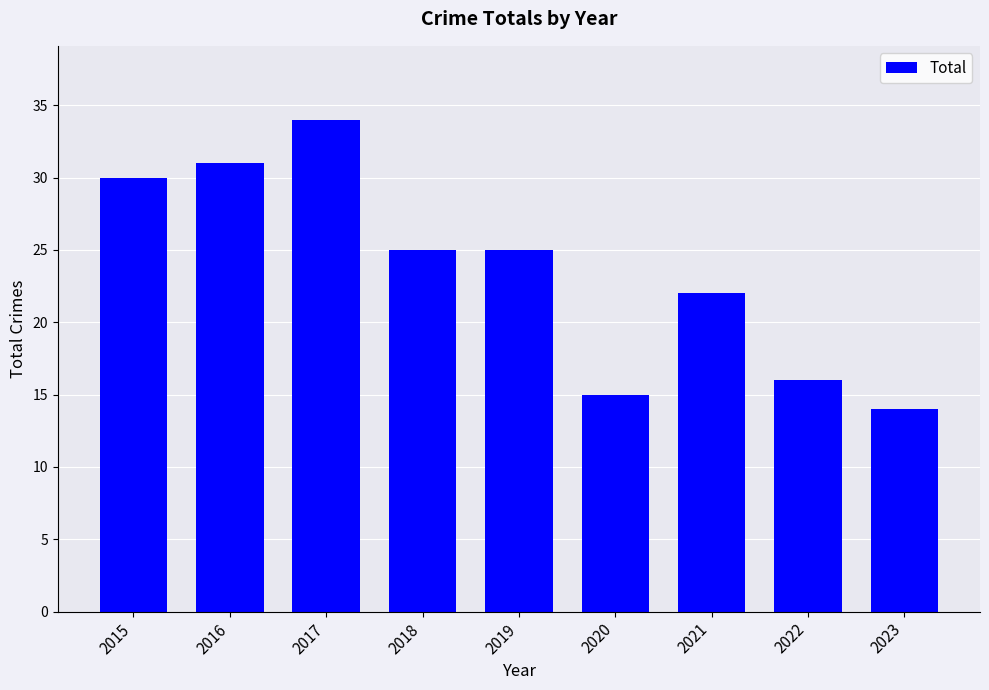

Are the bars grouped side by side (vs. stacked)?

No